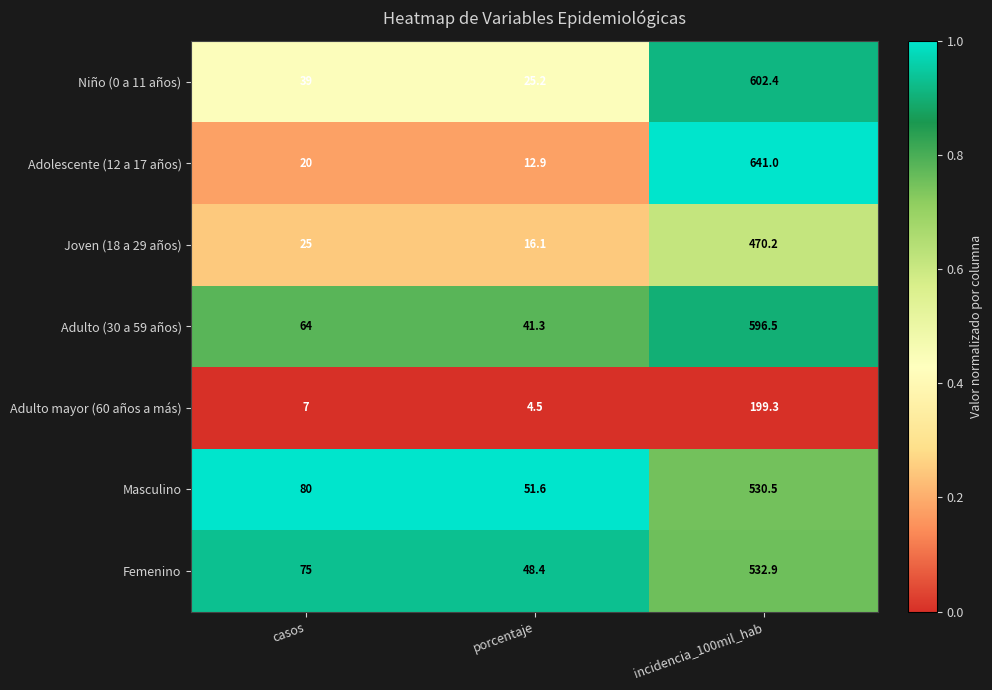

Where is Joven (18 a 29 años) nearest to the value 243?

casos